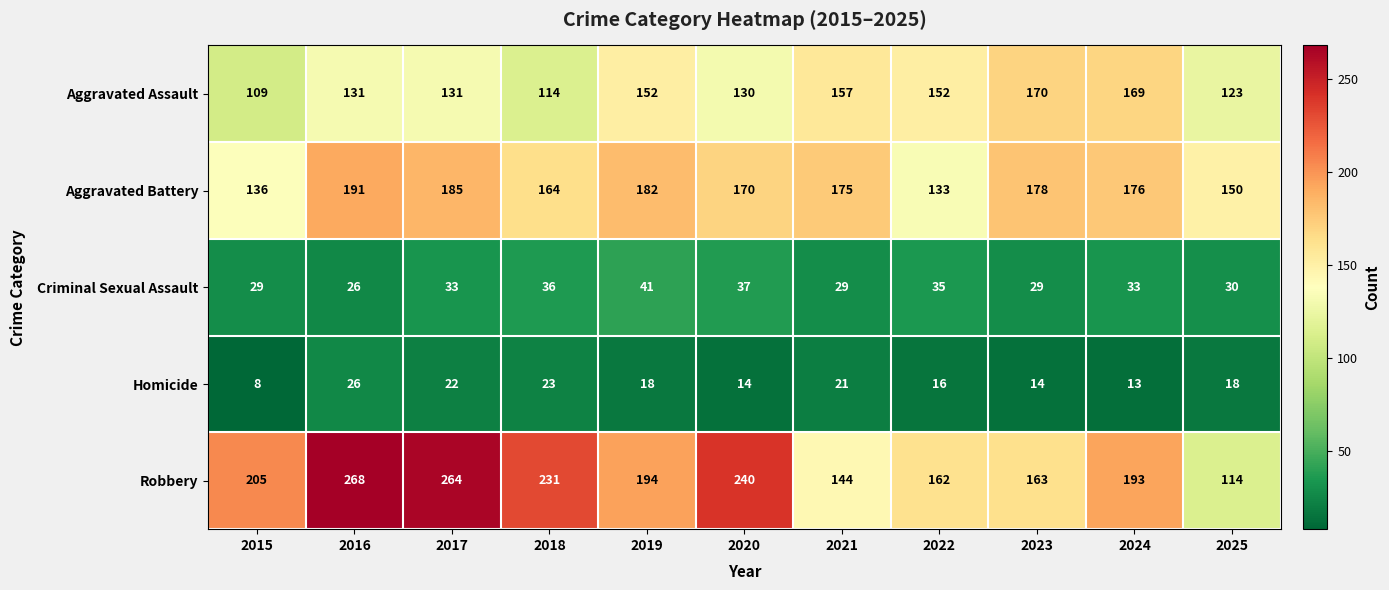

The value of Robbery at 2024 is 193. True or false?

True